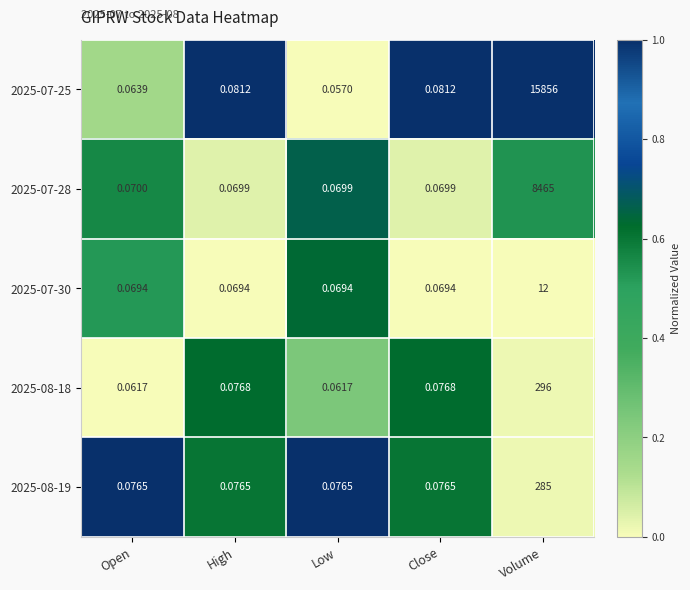

At which category does the chart reach its peak across all series?

Volume